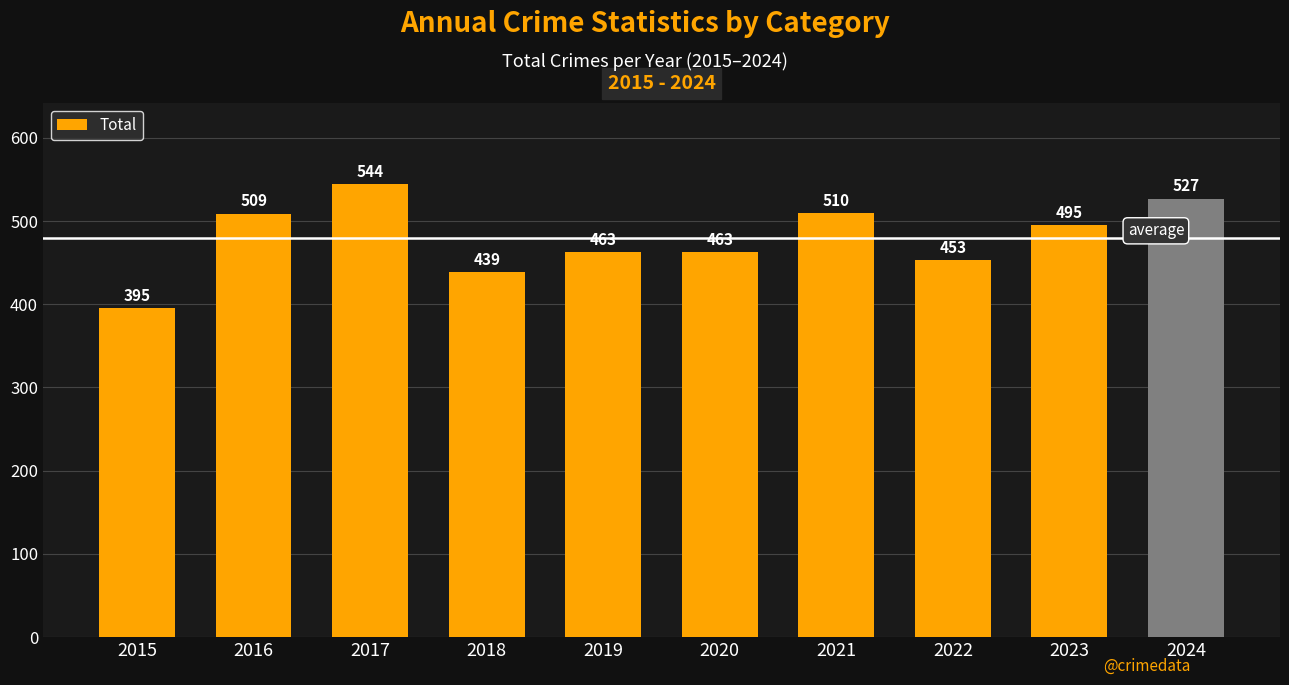

Is it true that the value at 2022 is 230?

False